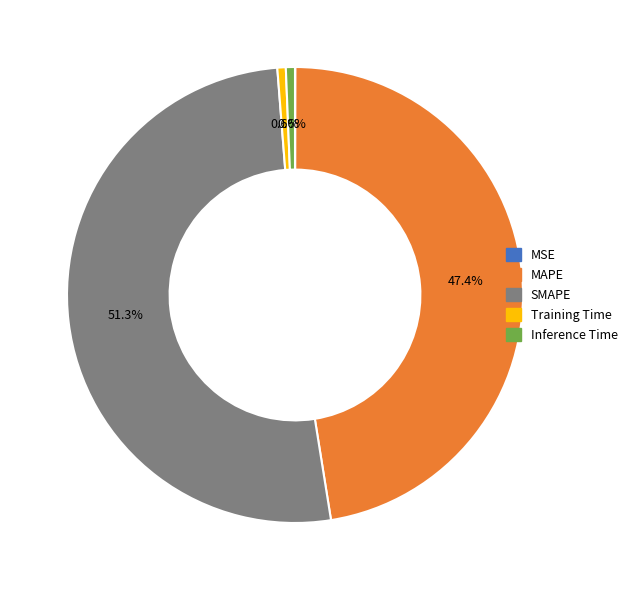

How much of the chart is everything except Training Time?

99.4%